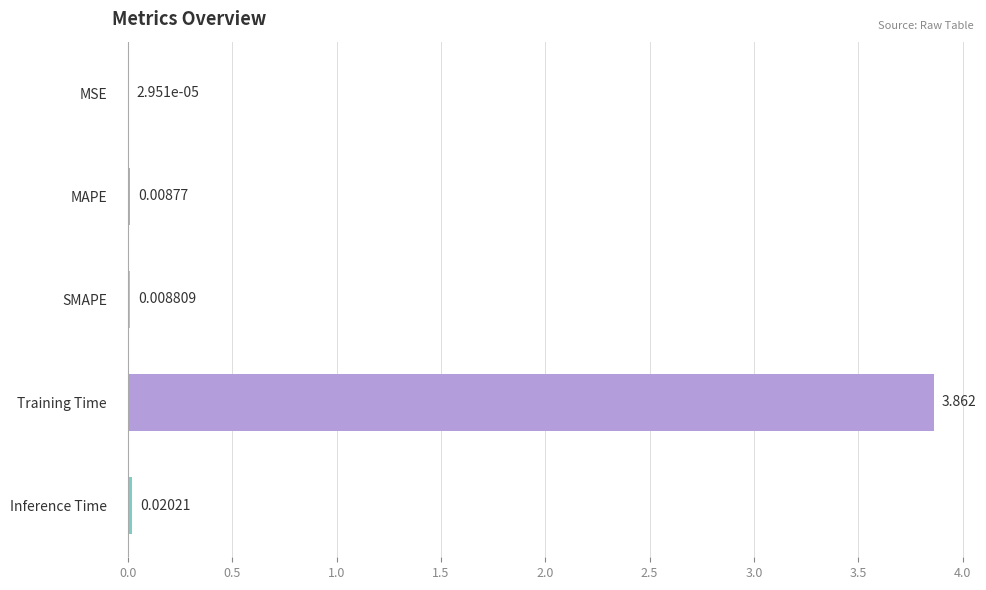

Which label corresponds to the largest value in the chart?

Training Time